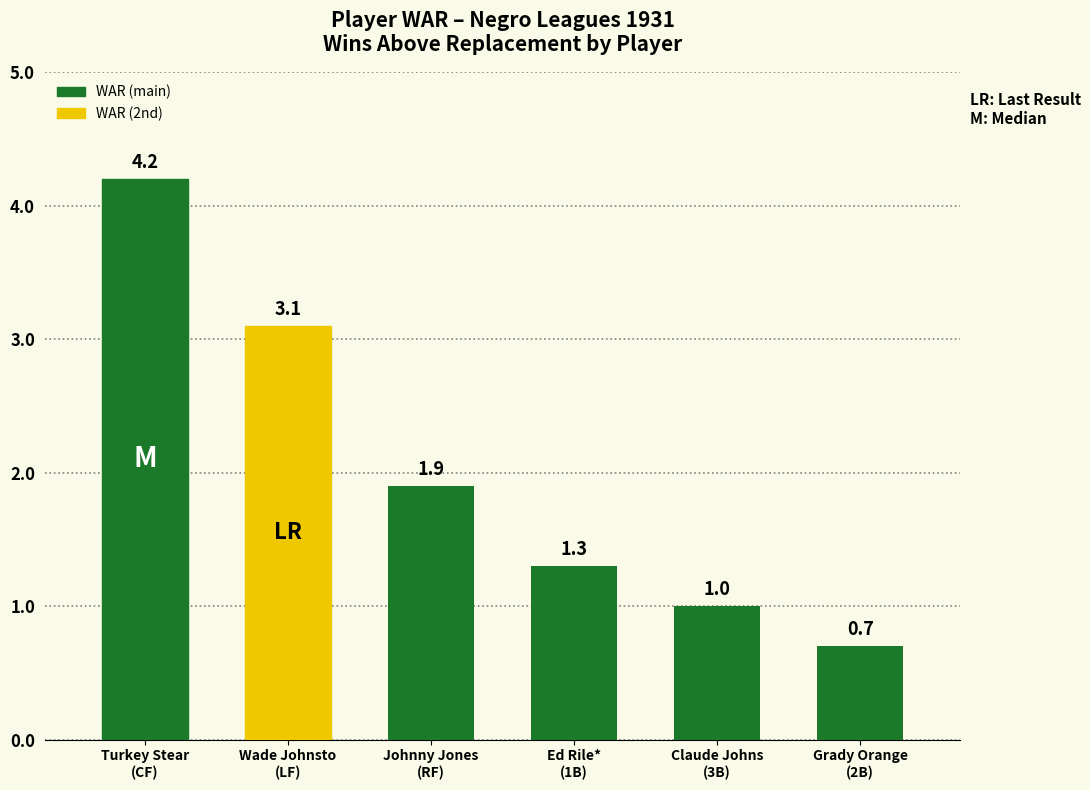

Are the bars grouped side by side (vs. stacked)?

No